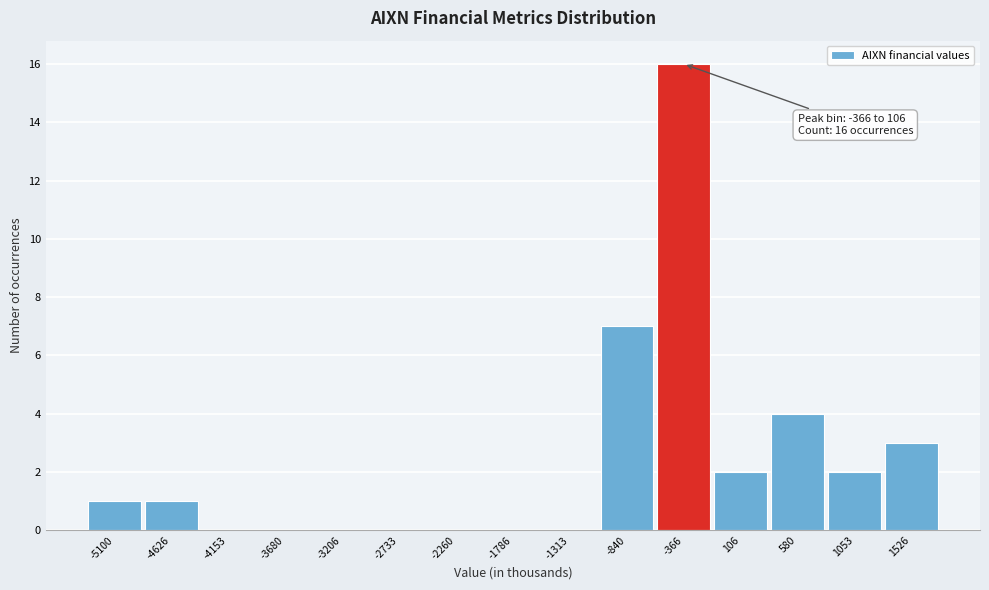

Reading right to left, list all the values displayed in this chart.

1526=3	1053=2	580=4	106=2	-366=16	-840=7	-1313=0	-1786=0	-2260=0	-2733=0	-3206=0	-3680=0	-4153=0	-4626=1	-5100=1